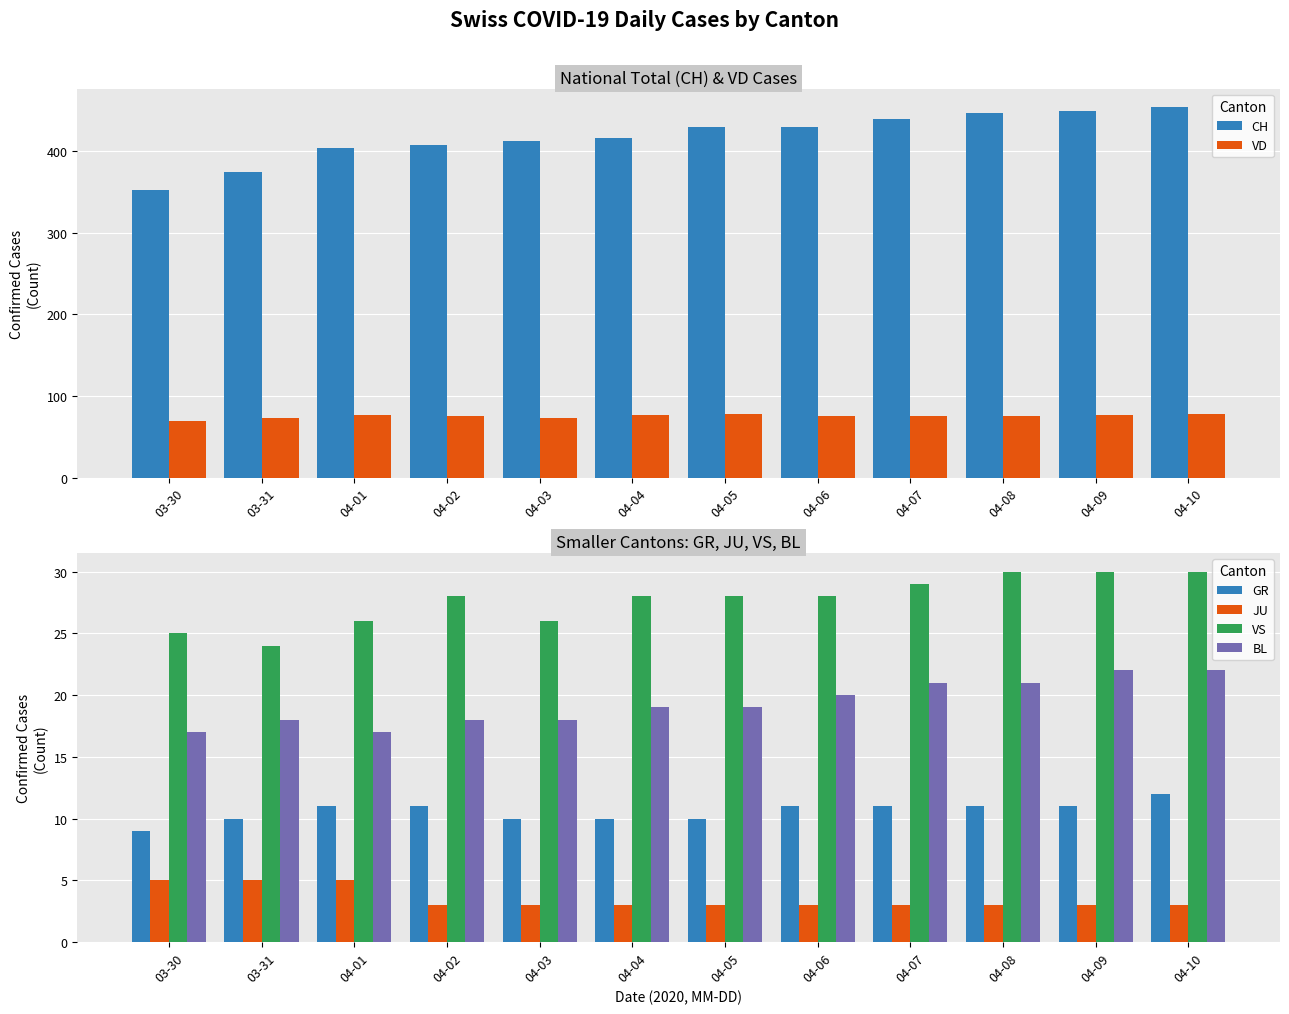

Where does the VD series first go above 76?

04-01